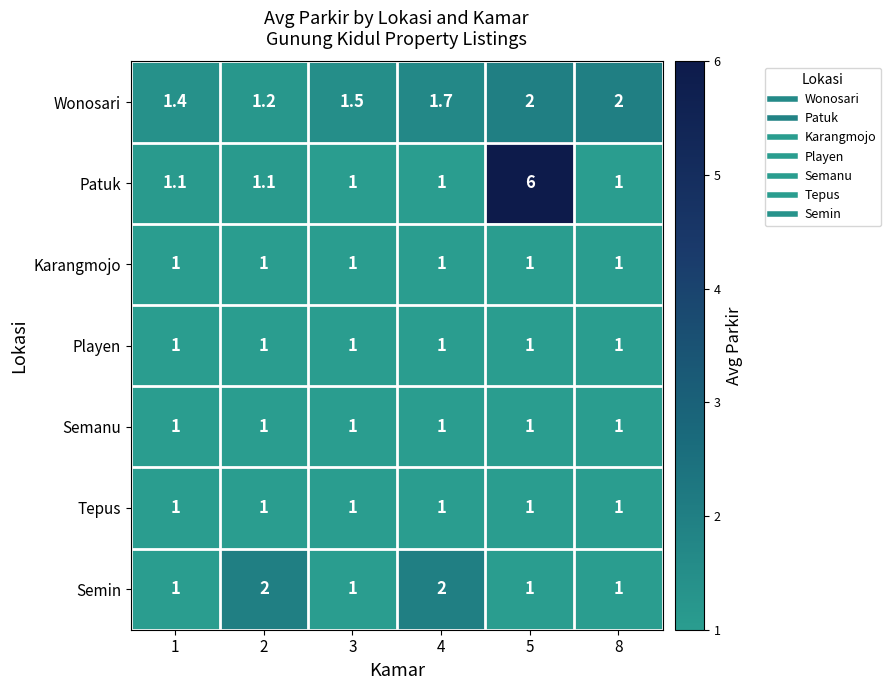

What is the total value across all series at 1?

7.5